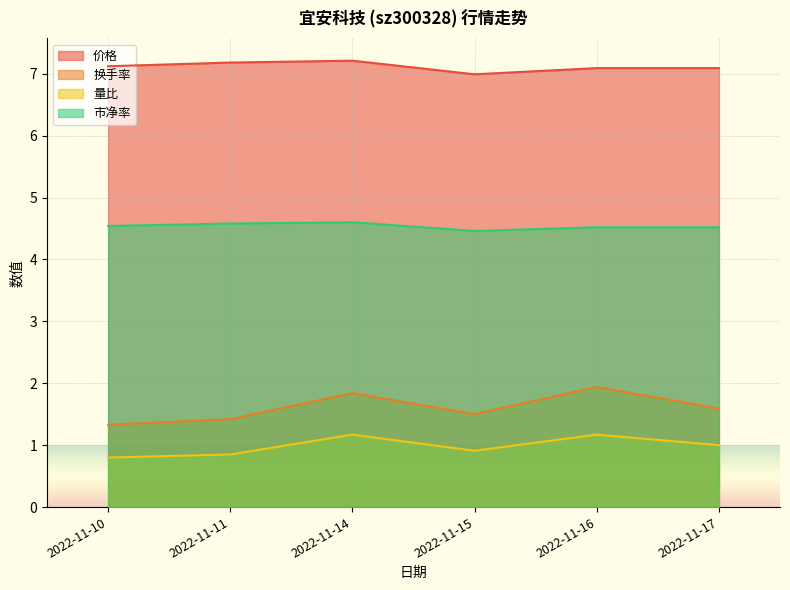

What is the value of the 量比 point at the 4th from the left?

0.9